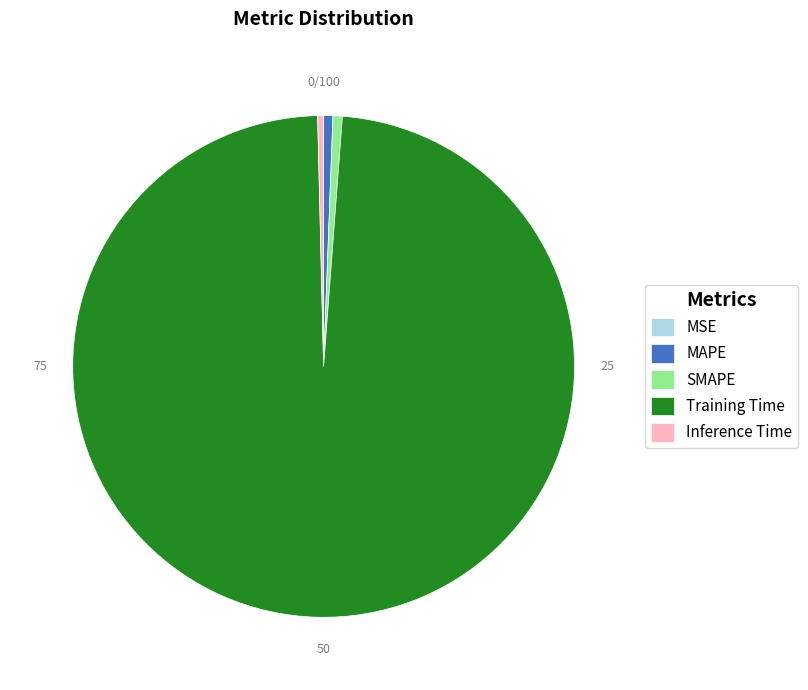

The Inference Time slice represents 0% of the pie. True or false?

True